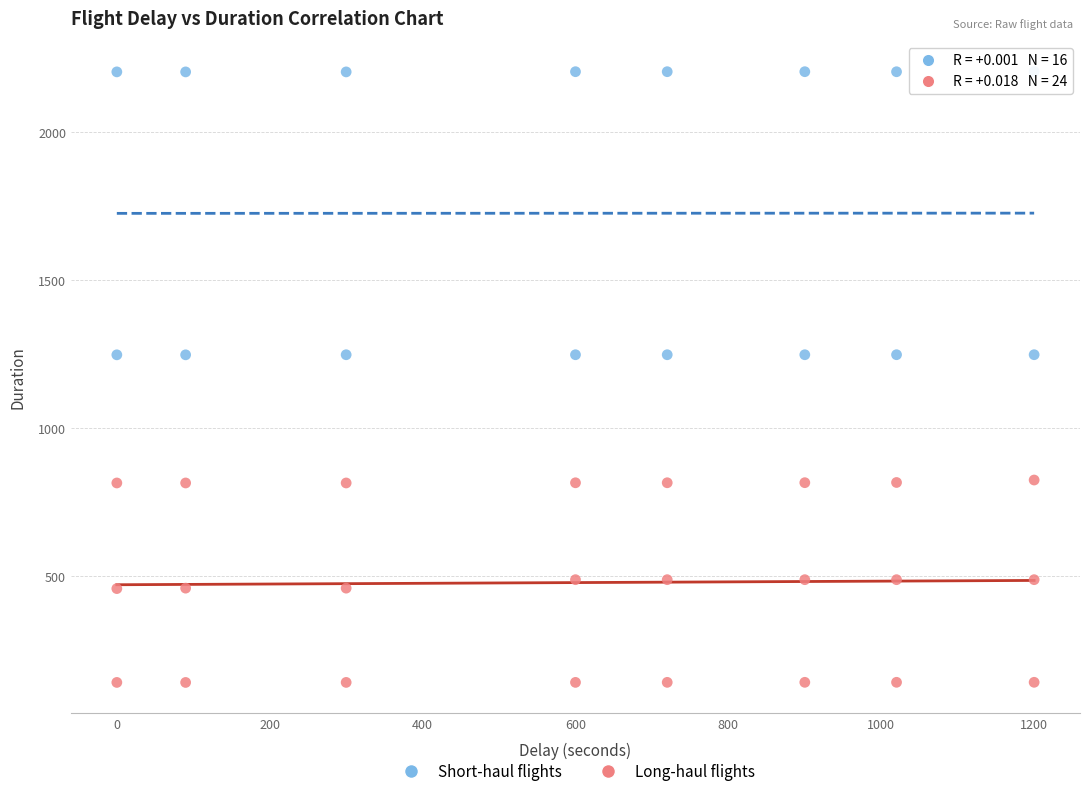

Which series contains the highest Y value?

Short-haul flights